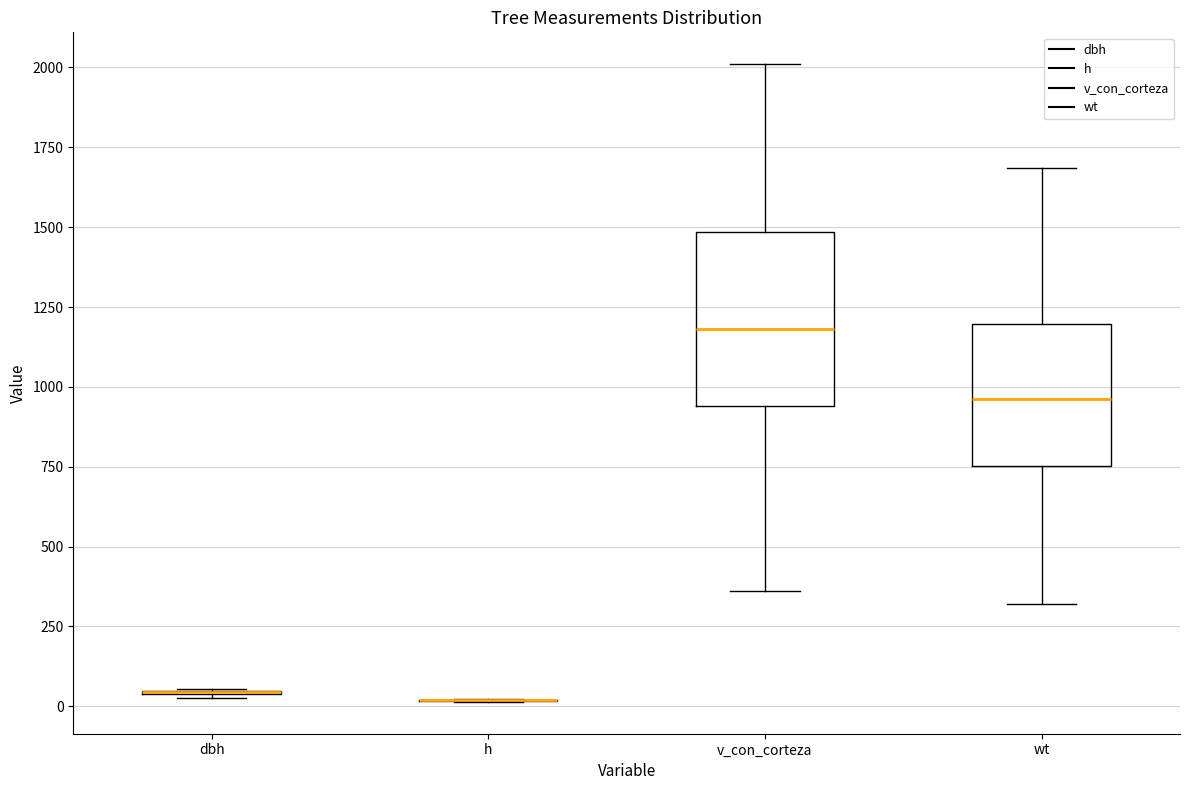

Reading left to right, transcribe this box plot: for each box, give where its median line is, the range the box spans, and where its two whiskers end, as read against the y-axis. The values are not printed on the chart, so give them approximately, as read against the axis.

dbh: box collapsed to a line at 50, whiskers 50 to 50
h: box collapsed to a line at 0, whiskers 0 to 0
v_con_corteza: median 1200, box 950 to 1500, whiskers 350 to 2000
wt: median 950, box 750 to 1200, whiskers 300 to 1700